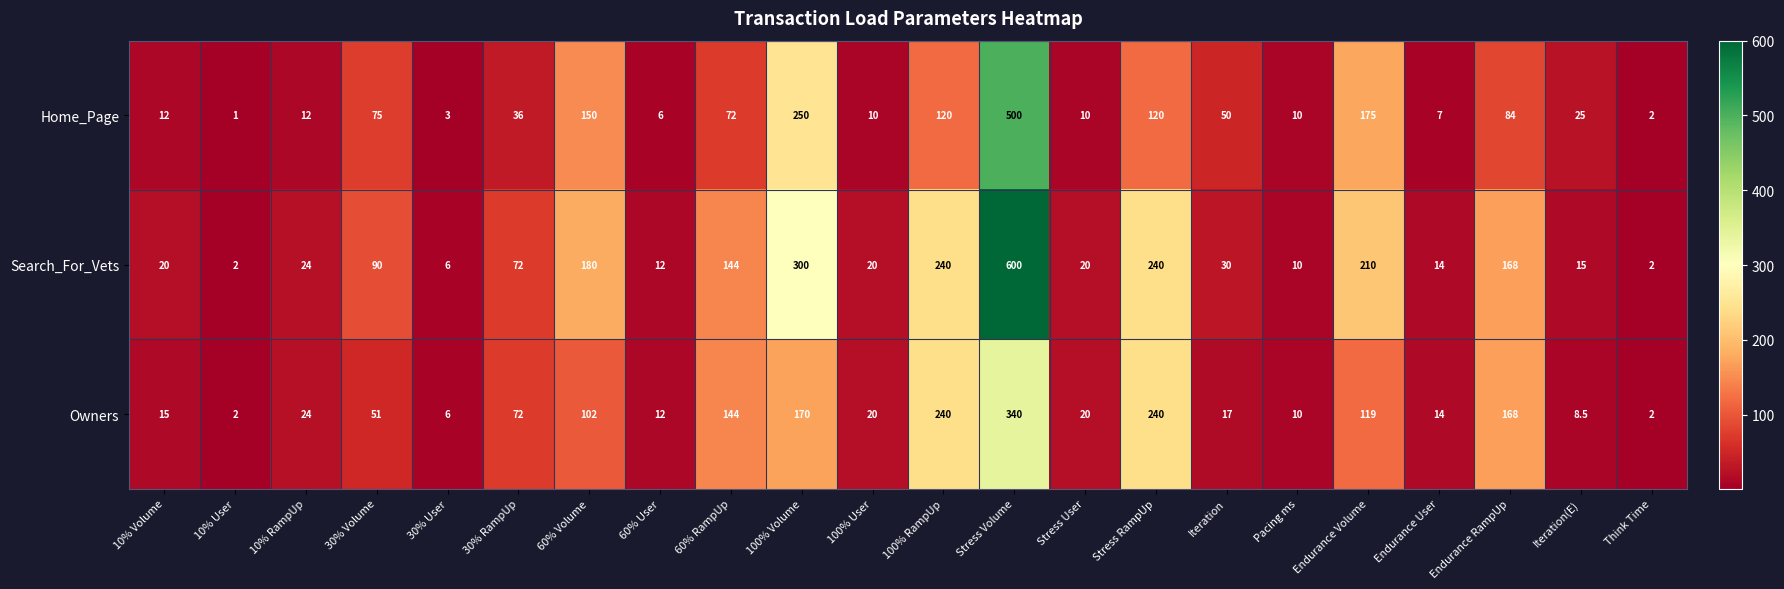

Is the value of Owners at Stress Volume greater than the value of Search_For_Vets at 10% Volume?

Yes